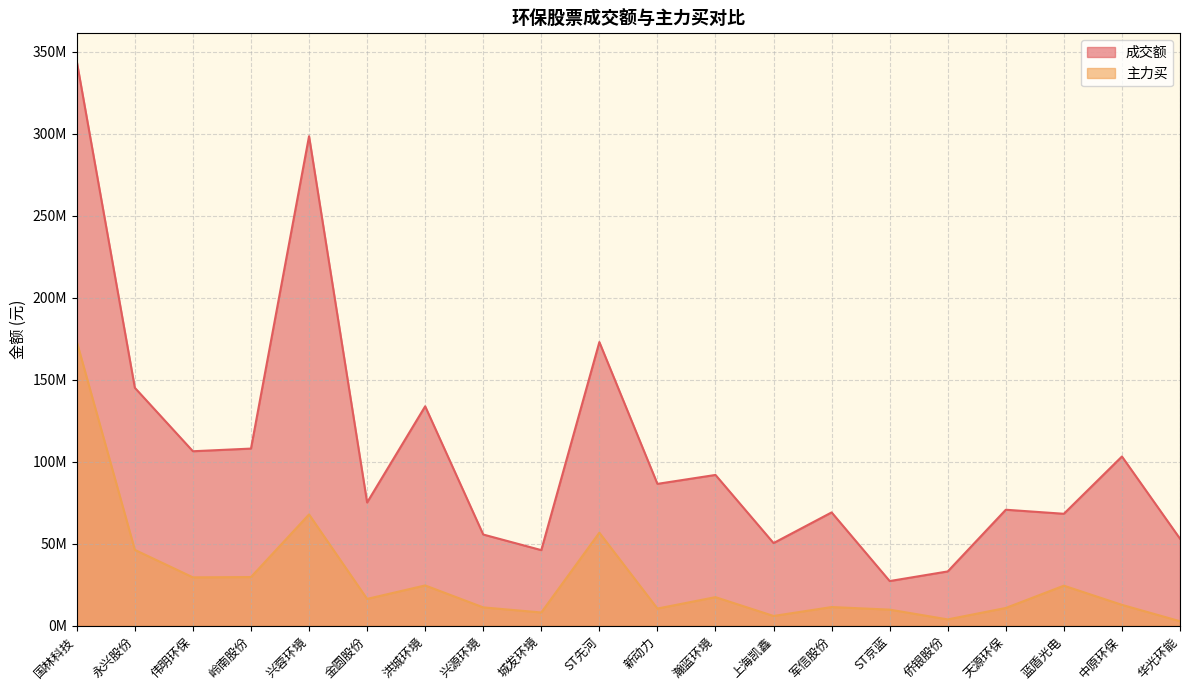

What is the spread (max minus min) of values at 永兴股份?

98796368